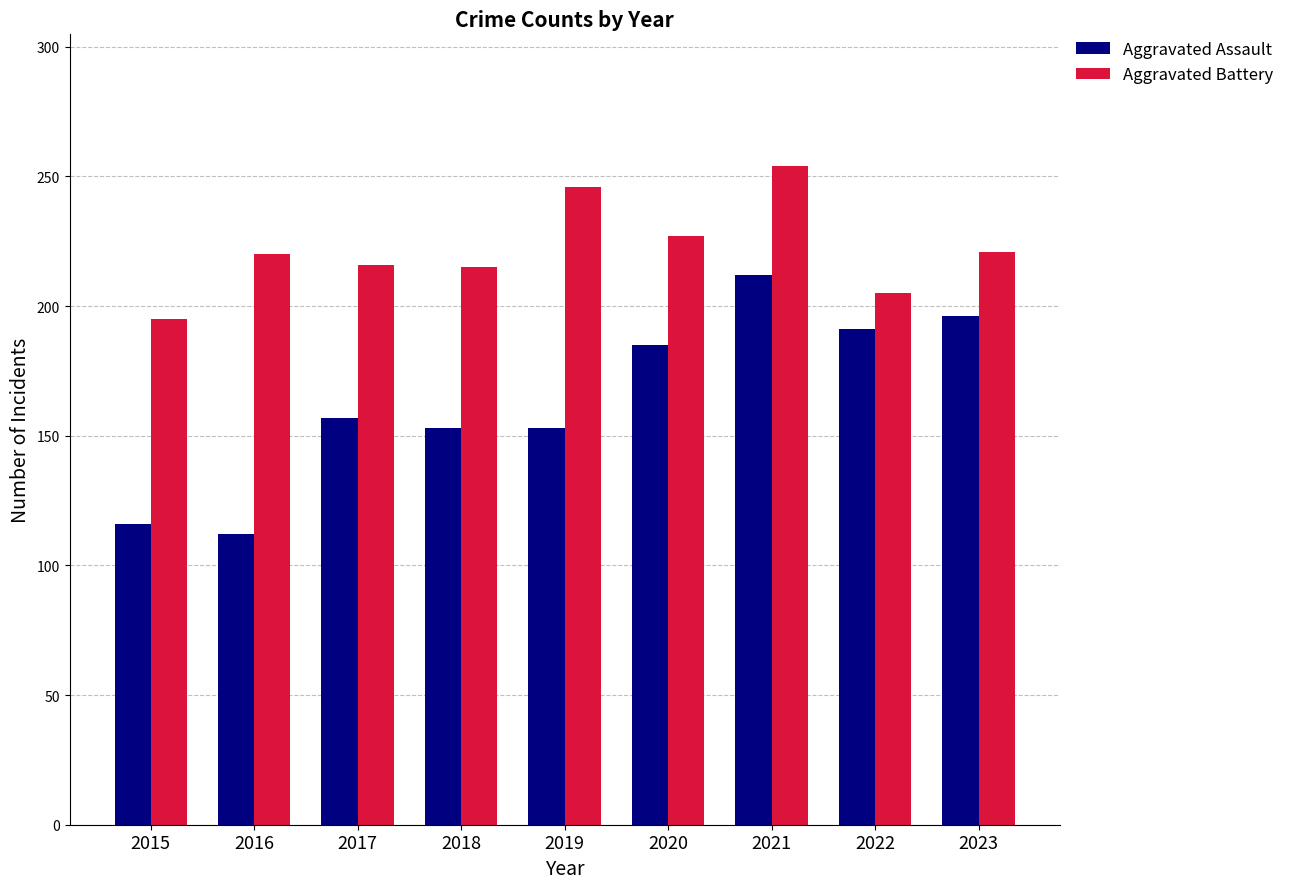

What is the sum of the Aggravated Assault values at 2019 and 2016?

265